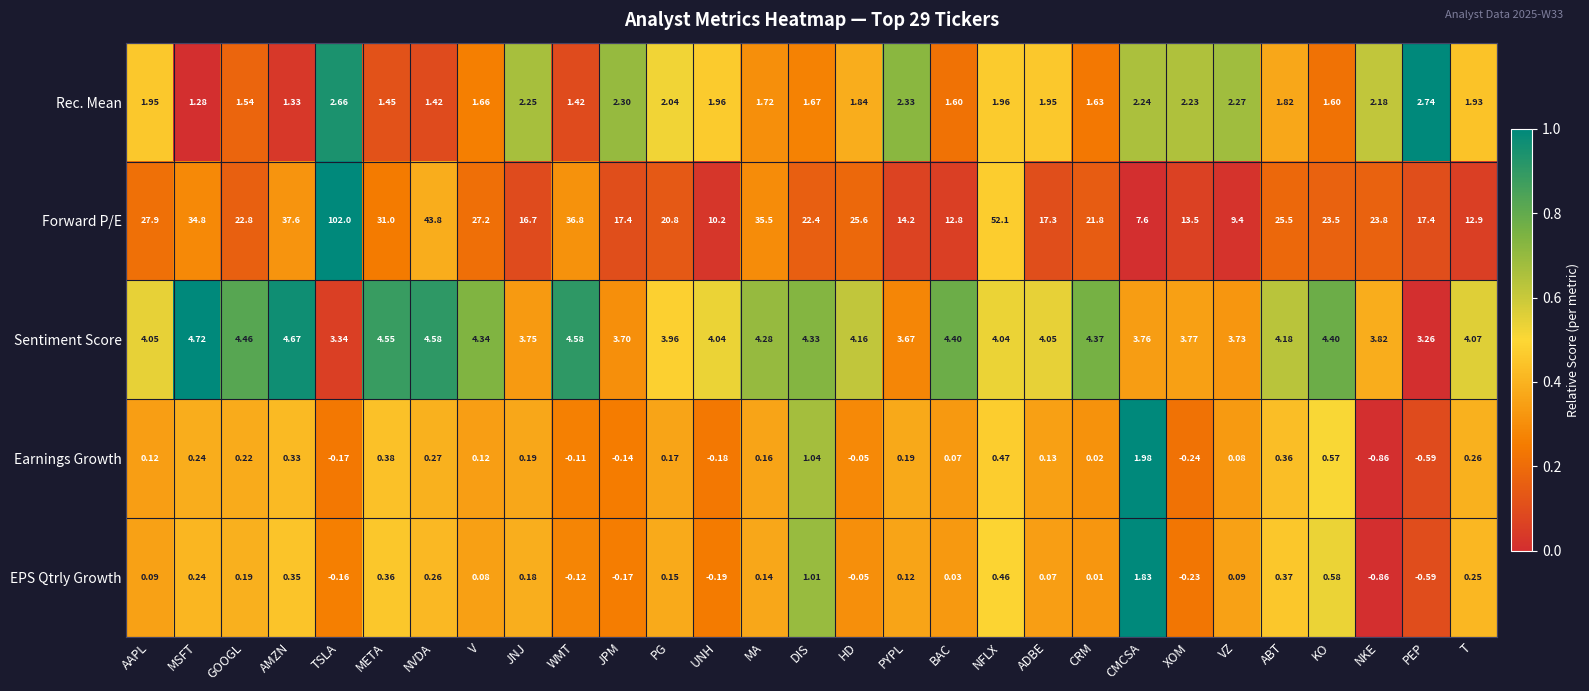

Rank the series at GOOGL from highest to lowest value.

Forward P/E, Sentiment Score, Rec. Mean, Earnings Growth, EPS Qtrly Growth